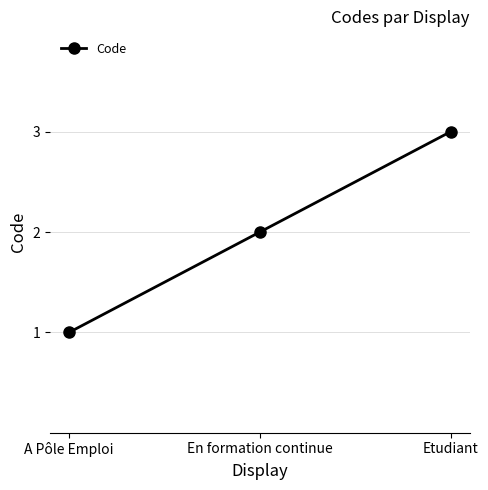

What is the sum of the values at A Pôle Emploi and Etudiant?

4